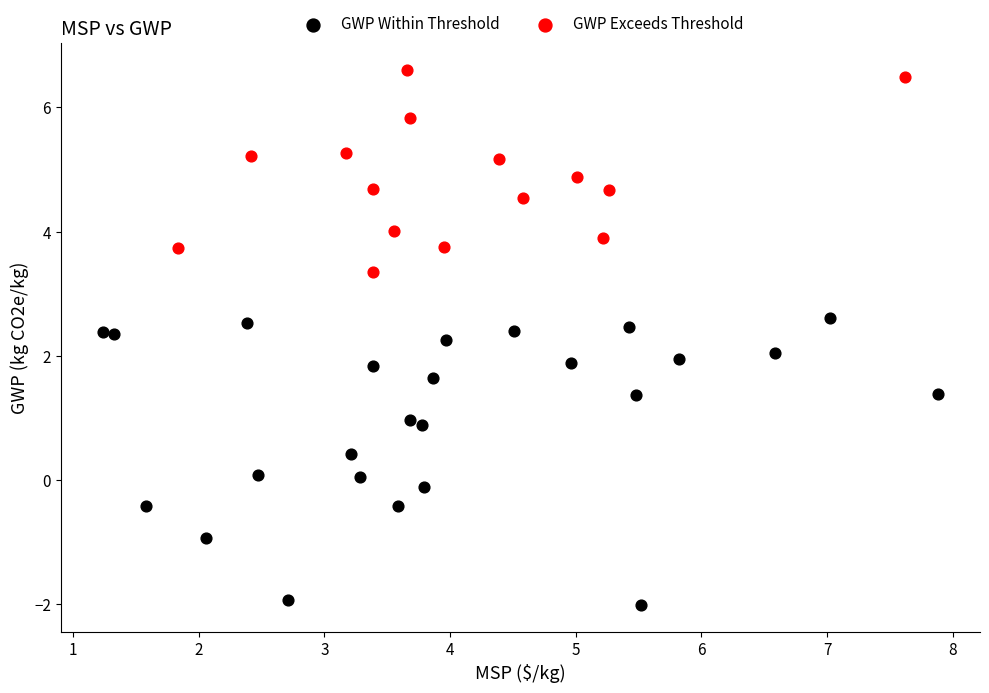

What are all the series names shown in the legend?

GWP Within Threshold, GWP Exceeds Threshold